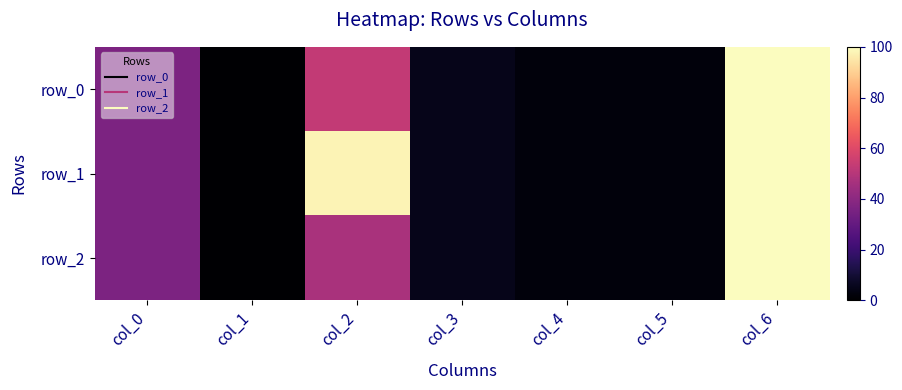

List the series in order of their peak value, highest first.

row_0, row_1, row_2